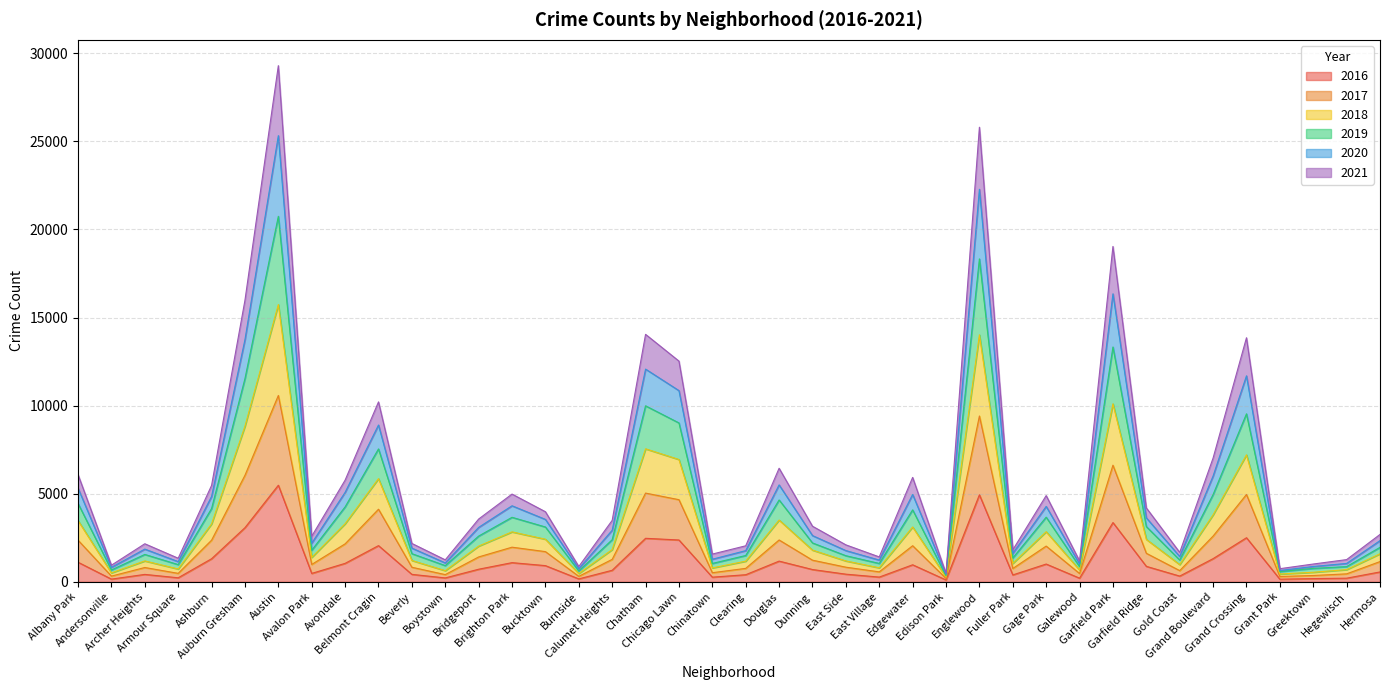

What is the value of the 2016 point at the 11th from the left?

421